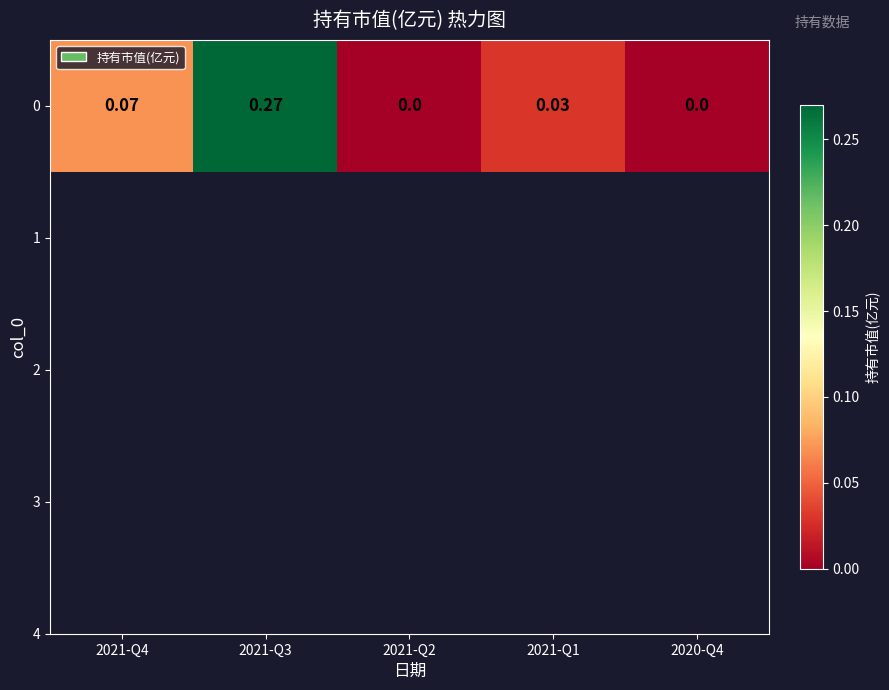

True or false: the data shows 0.0 at 2021-Q2.

True